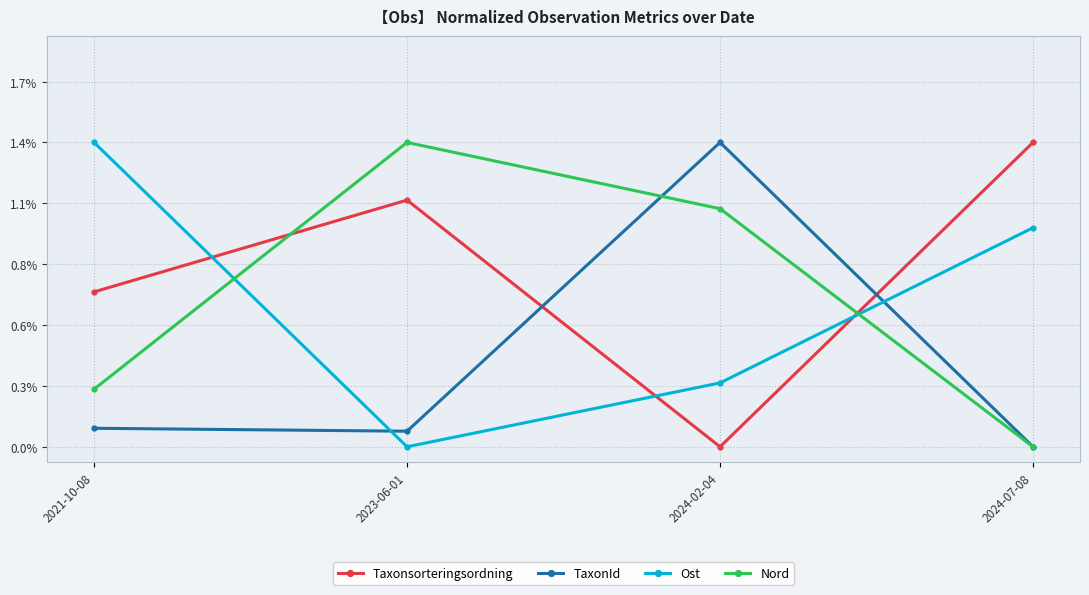

List the labels in order of Ost value, largest first.

2021-10-08, 2024-07-08, 2024-02-04, 2023-06-01